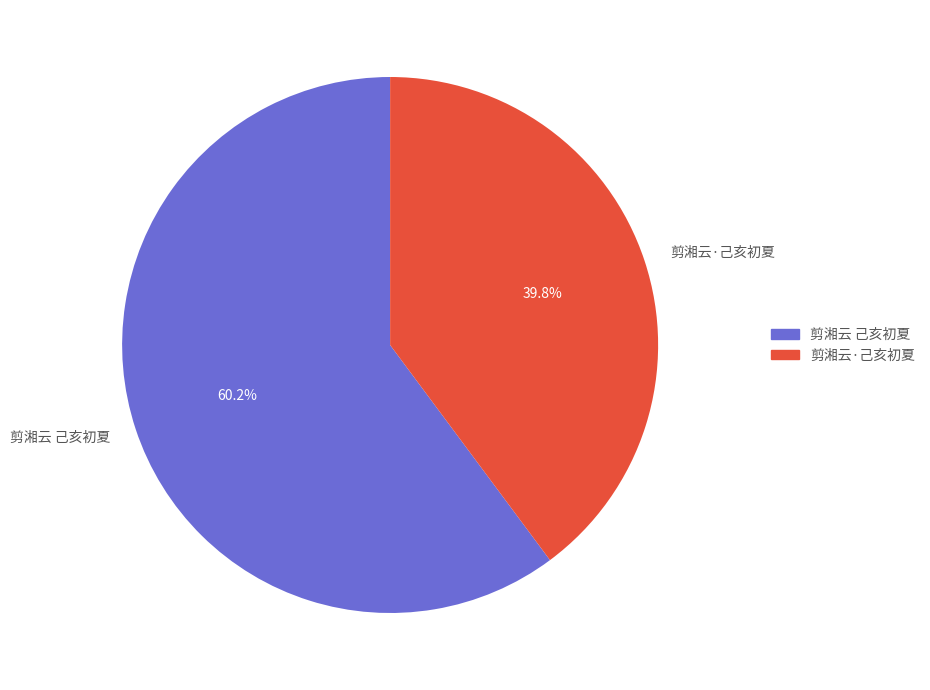

Count the number of slices in the pie.

2